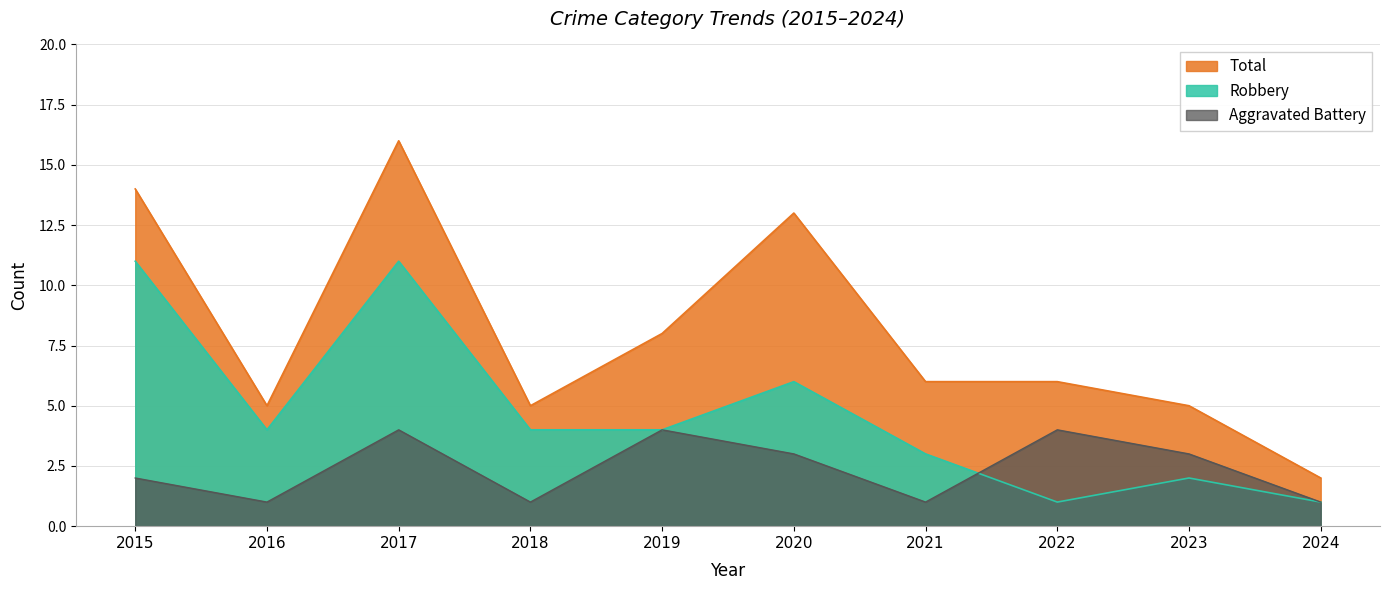

Is it true that Total equals 5 at 2016?

True